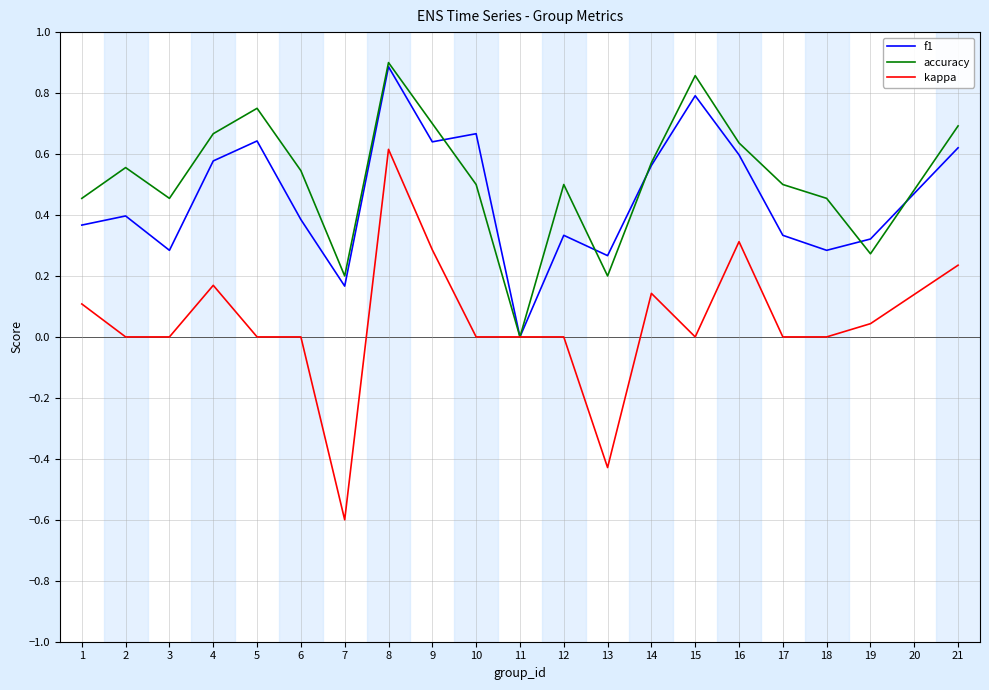

Is it true that accuracy equals 0.8 at 5?

True